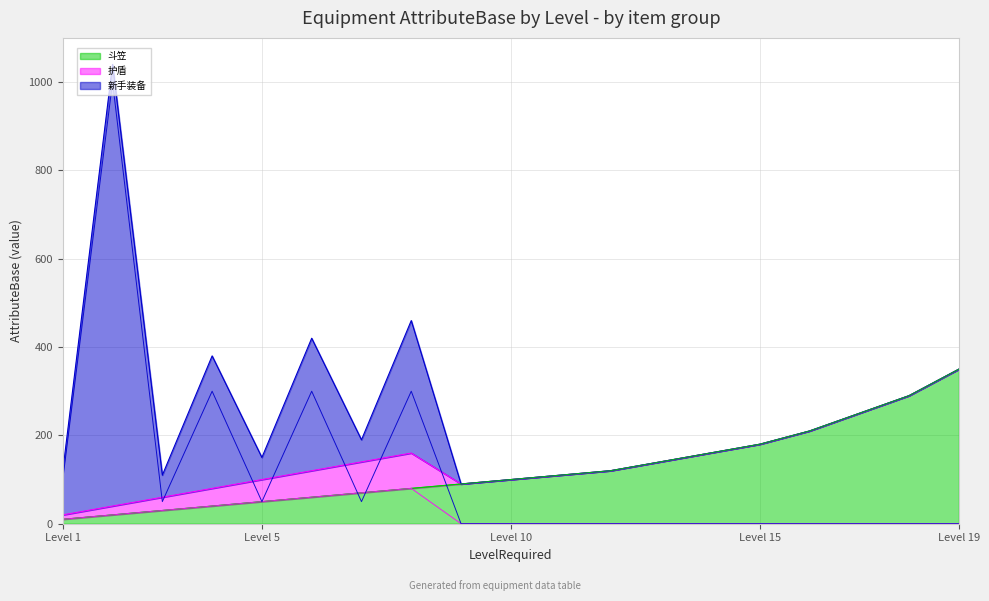

Which series has the largest total across all categories?

斗笠